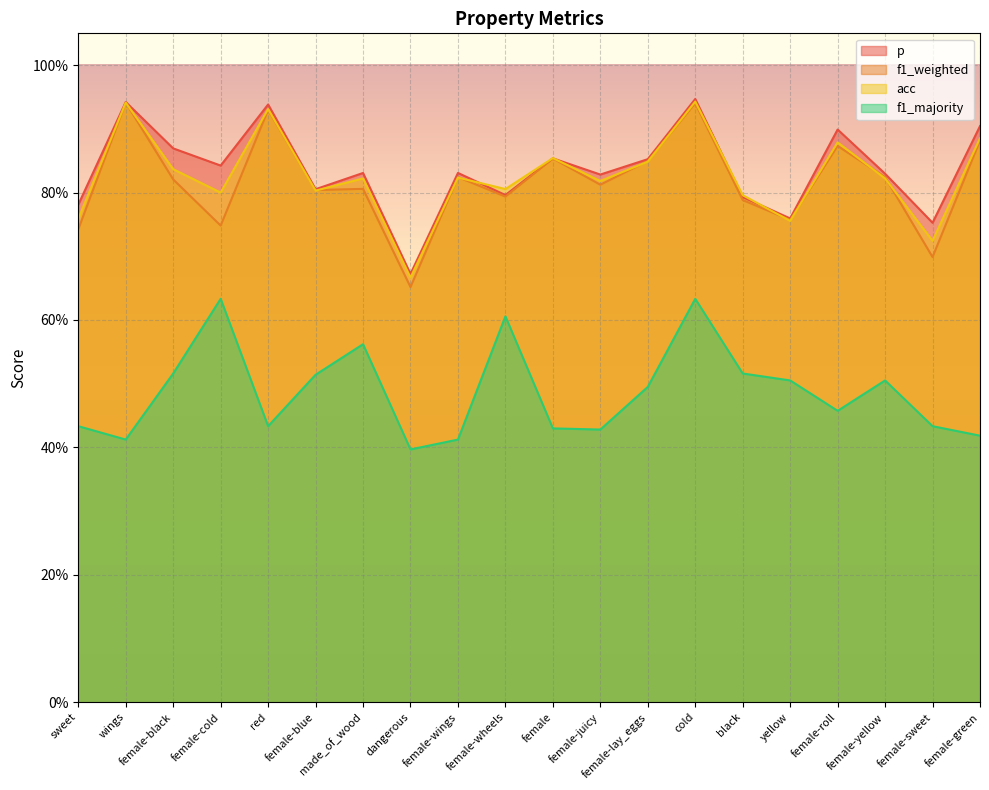

What is the difference between the second highest and minimum values in the f1_weighted series?

0.3